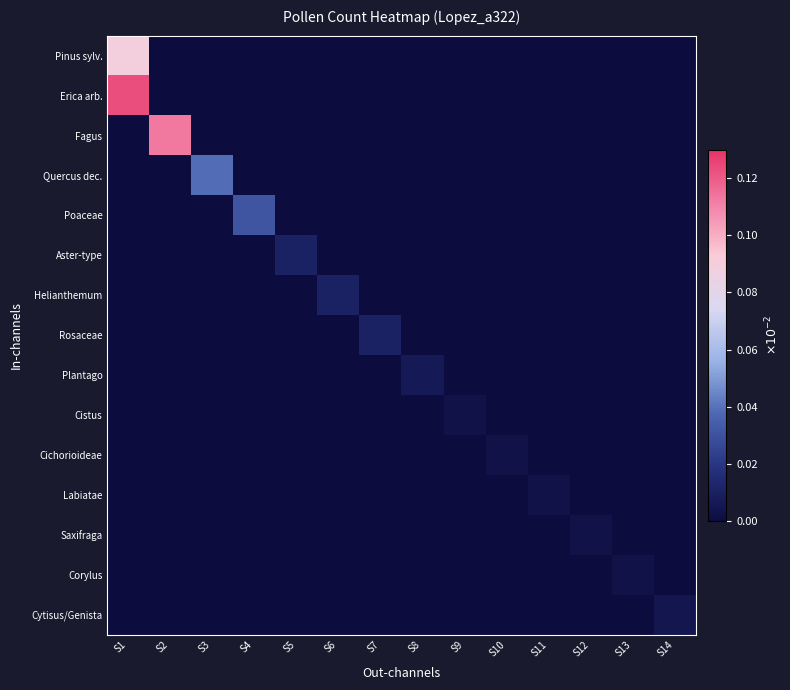

Count the number of categories in the chart.

14